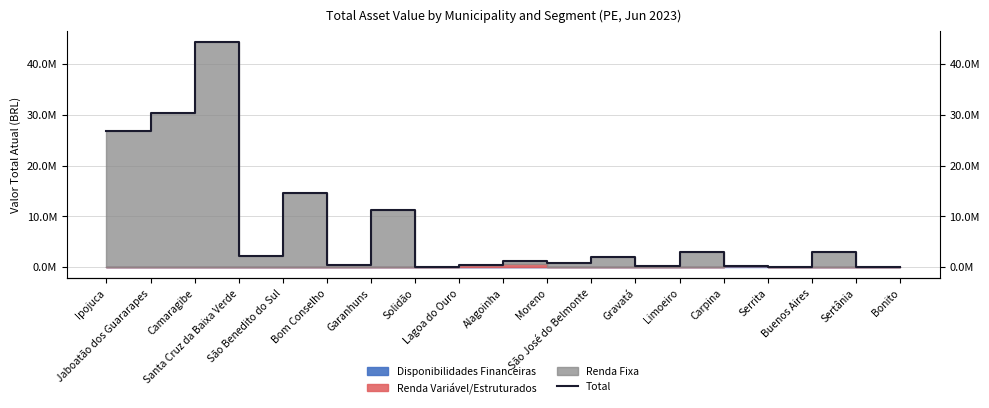

Rank the categories by value from lowest to highest.

Bonito, Sertânia, Serrita, Solidão, Gravatá, Carpina, Bom Conselho, Lagoa do Ouro, Moreno, Alagoinha, São José do Belmonte, Santa Cruz da Baixa Verde, Limoeiro, Buenos Aires, Garanhuns, São Benedito do Sul, Ipojuca, Jaboatão dos Guararapes, Camaragibe